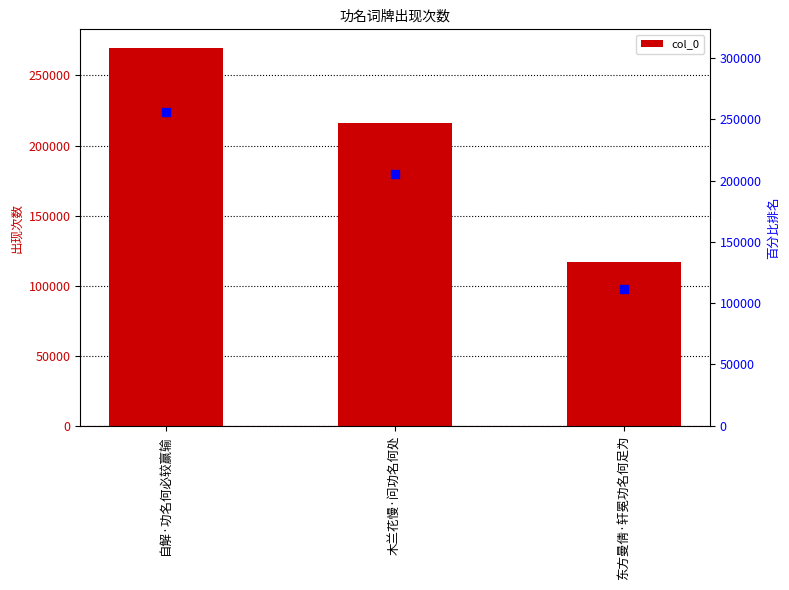

Is it true that the value at 自解·功名何必较赢输 is 453097?

False